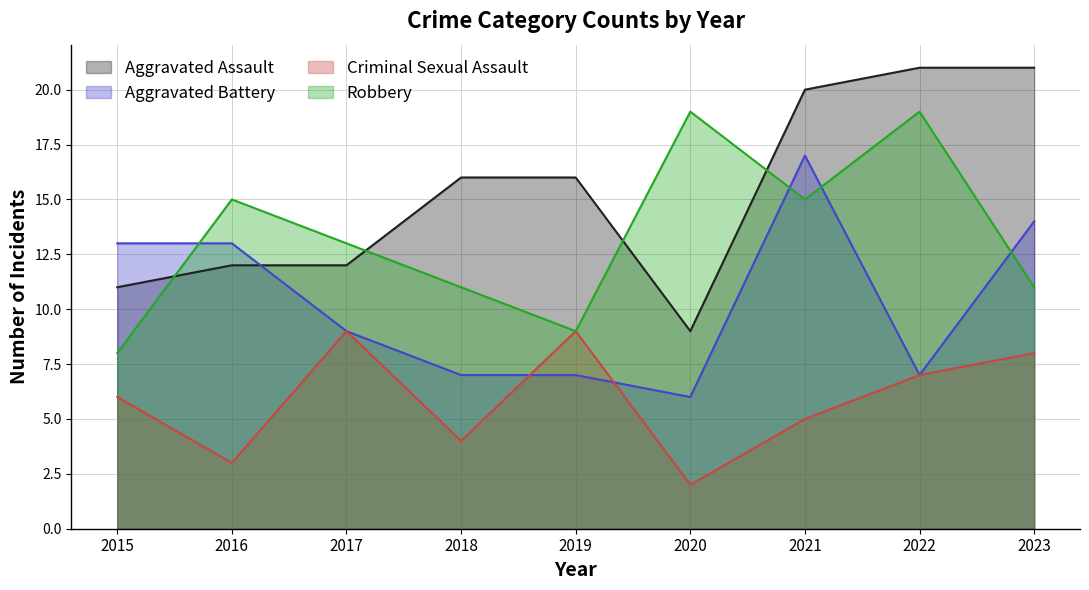

Count the Criminal Sexual Assault values in the range 4 to 8.

5